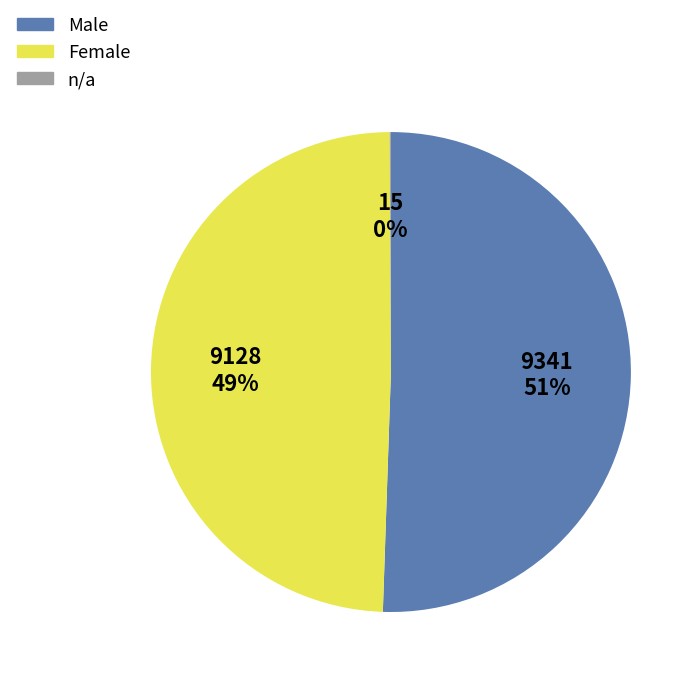

The Male slice represents 44% of the pie. True or false?

False